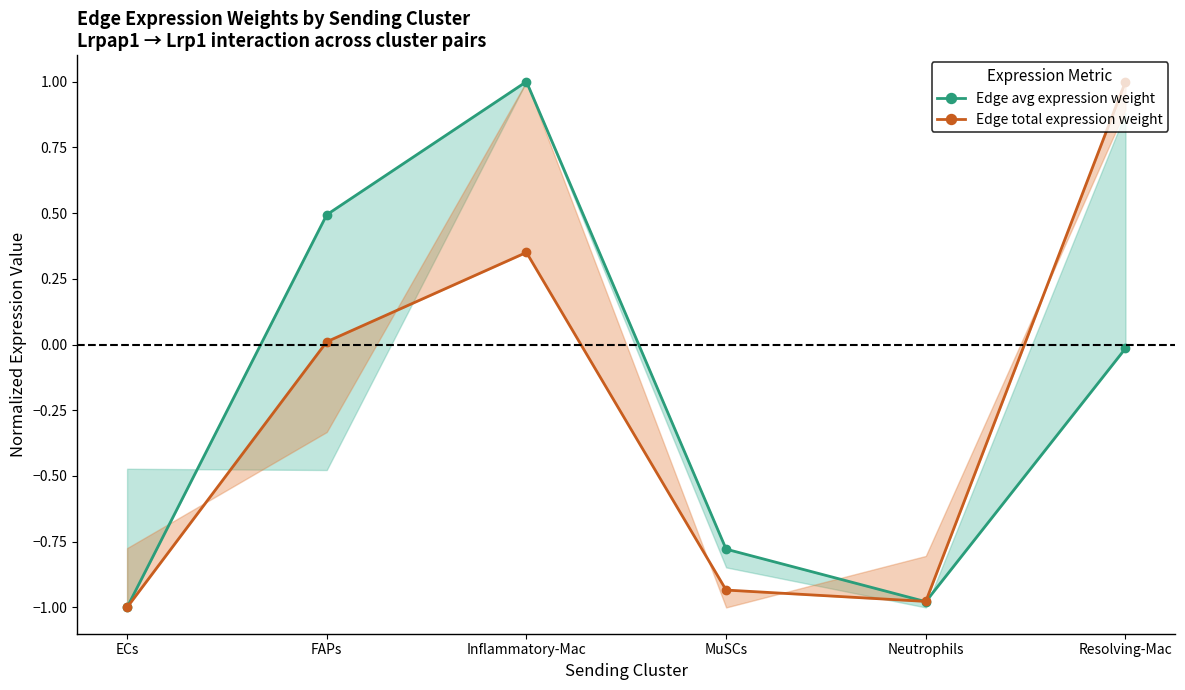

What is the label of the 2nd point from the right?

Neutrophils